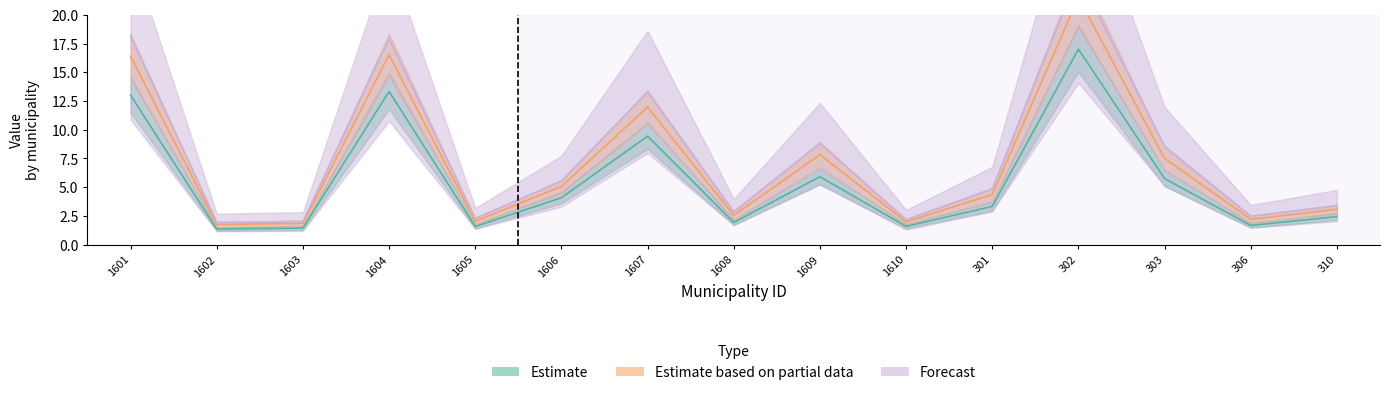

Which series changed the most between 1606 and 1607?

X1989